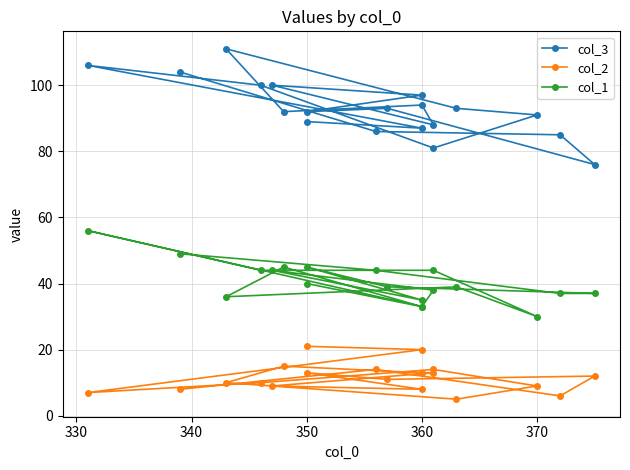

How many data points in col_2 are less than 11?

9